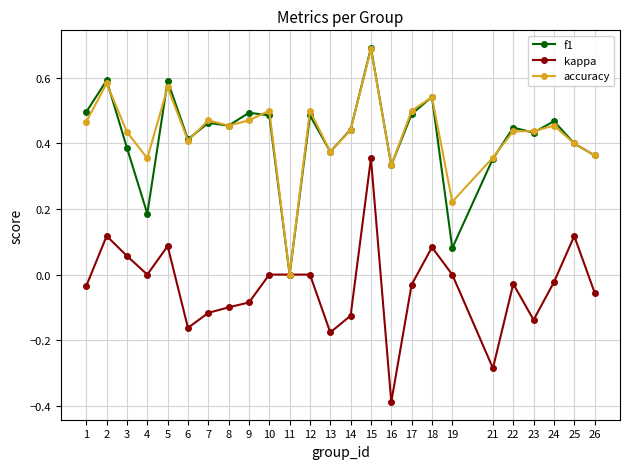

How many categories are shown in the chart?

25